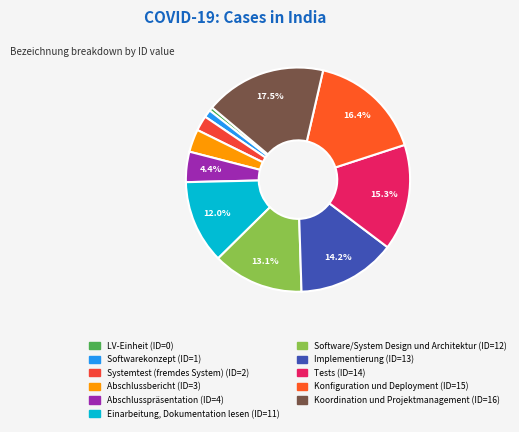

To the nearest percent, what is the difference between the Systemtest (fremdes System) and Tests slice percentages?

13%